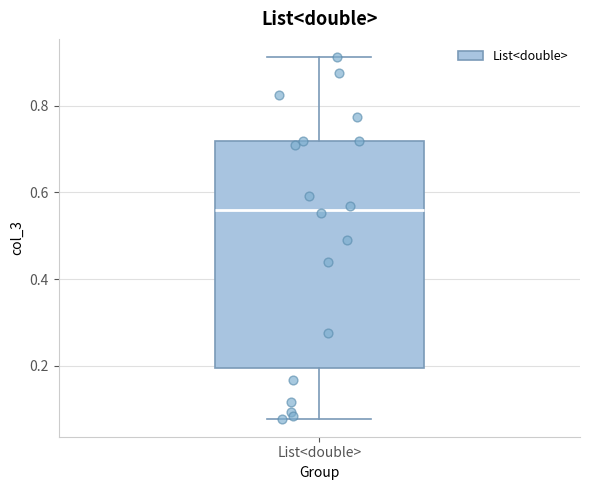

Transcribe this box plot: give where the median line is, the range the box spans, and where the two whiskers end, as read against the y-axis. The values are not printed on the chart, so give them approximately, as read against the axis.

median 0.56, box 0.20 to 0.72, whiskers 0.08 to 0.92